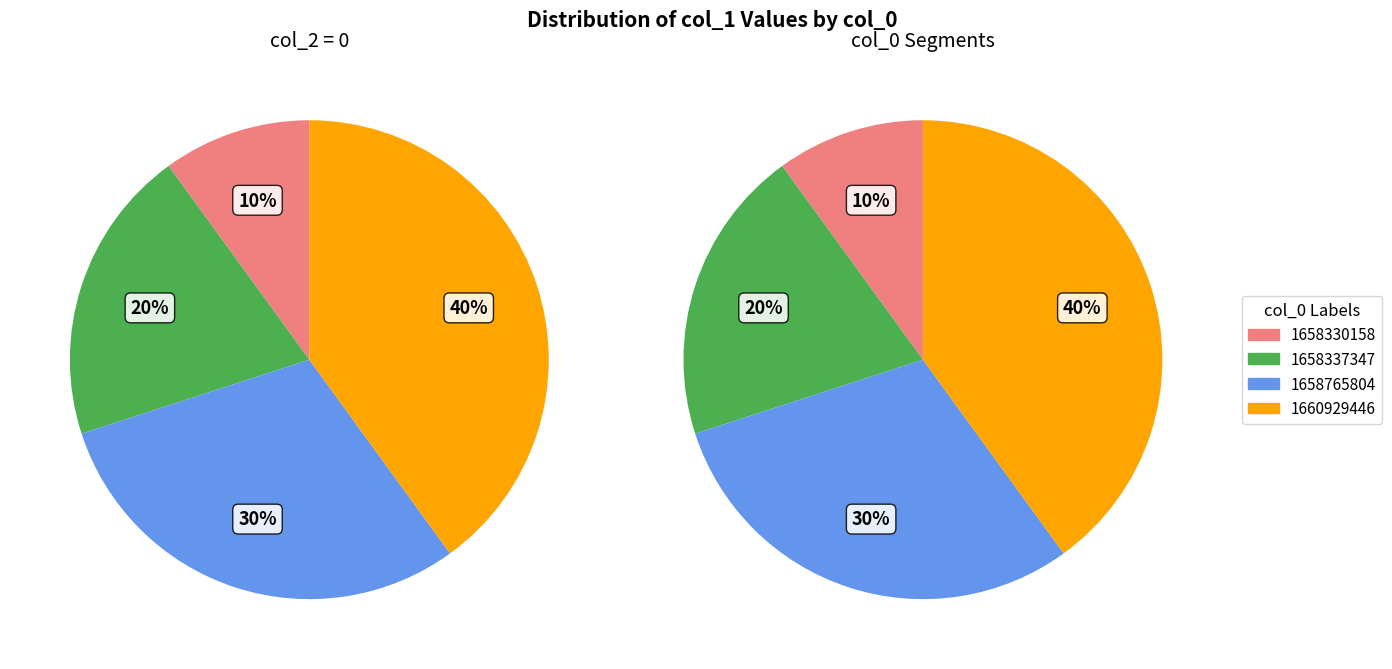

True or false: 1658765804 accounts for 44% of the total.

False